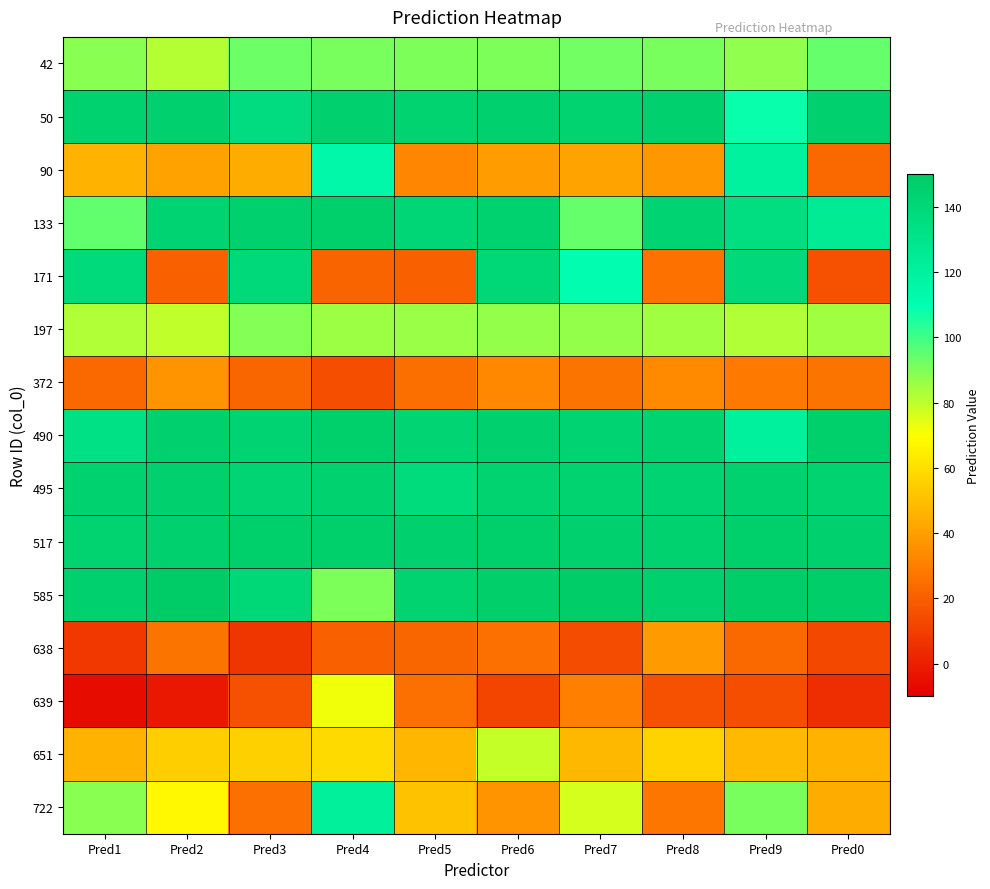

Which series has the largest range (max minus min)?

171